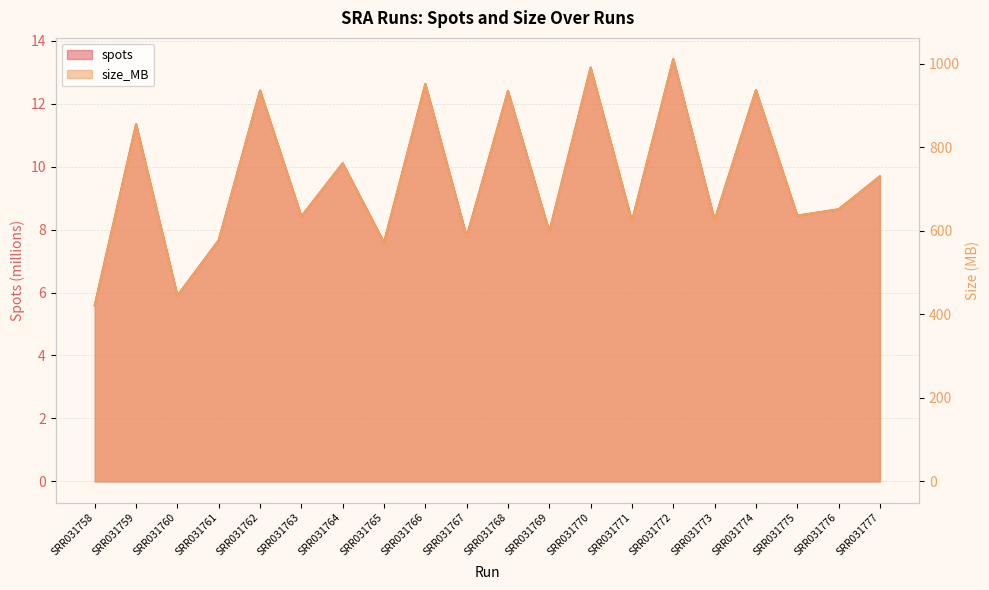

True or false: spots and size_MB cross at least once.

False